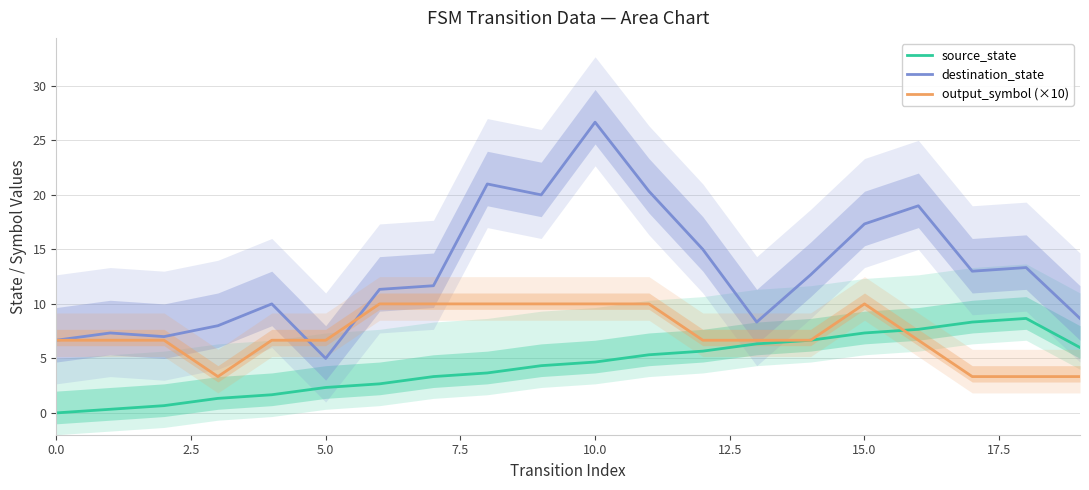

Is it true that destination_state equals 7.1 at 5.0?

False